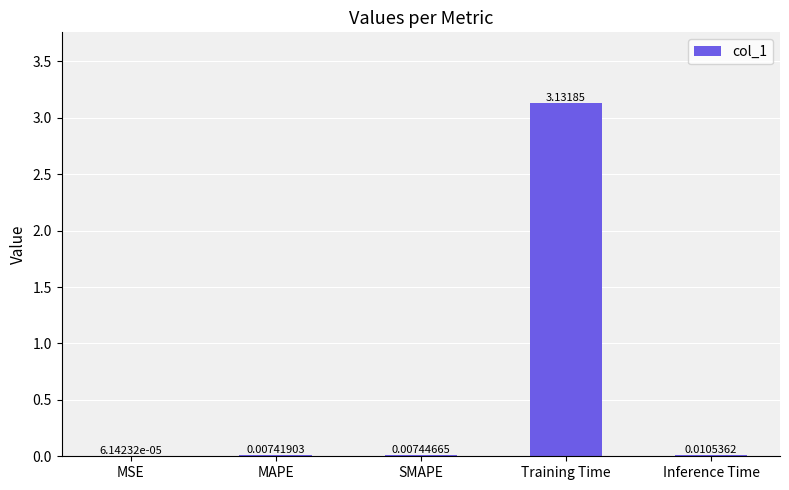

Are the bars horizontal?

No